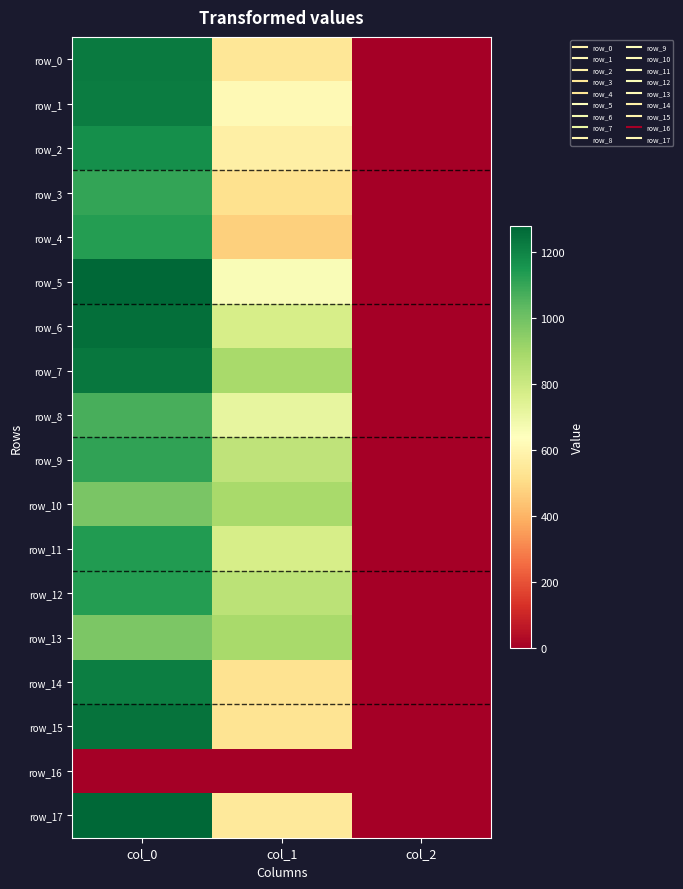

Between col_2 and col_0, which is larger?

col_0